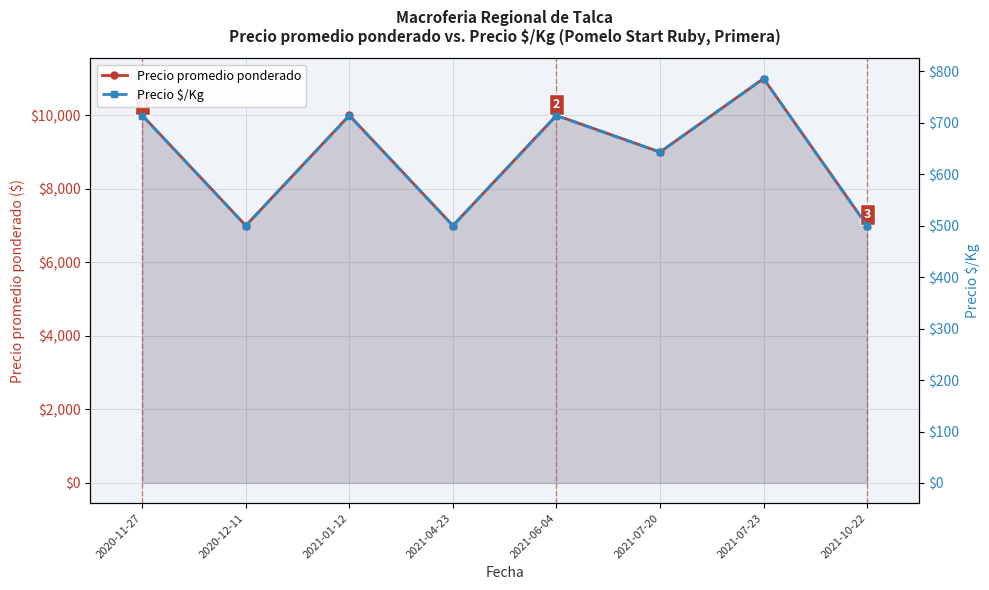

Which series has the largest total across all categories?

Precio promedio ponderado